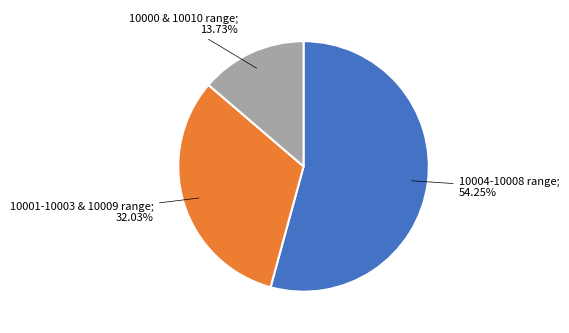

Does any single category account for the majority?

Yes